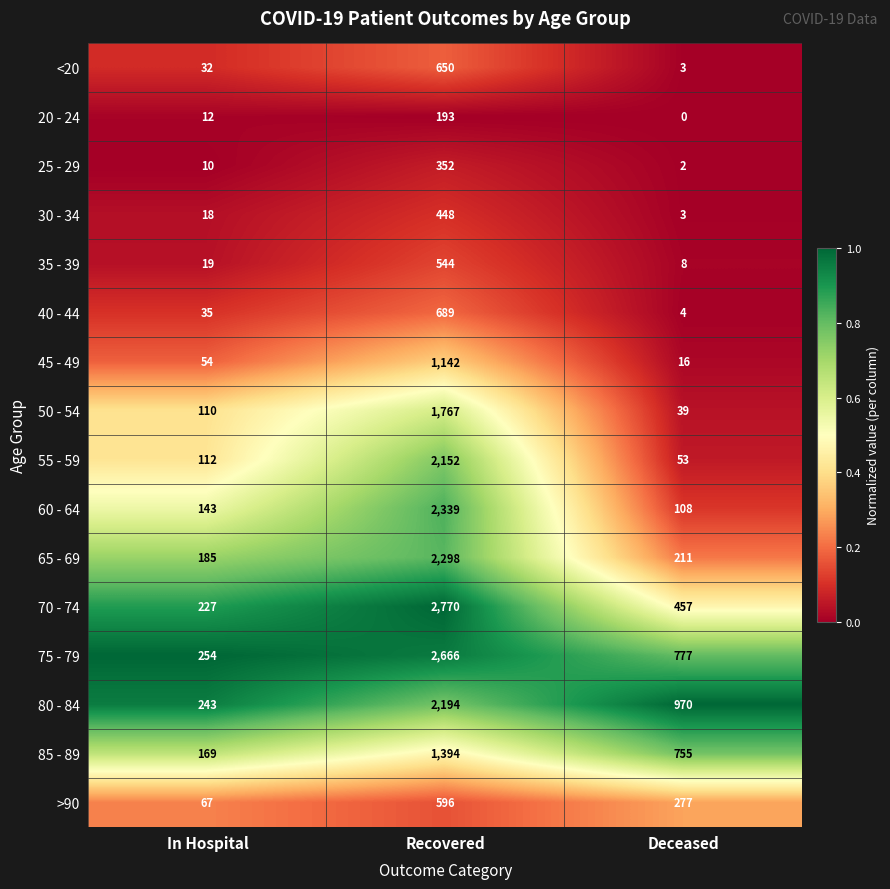

Is it true that 35 - 39 equals 544 at Recovered?

True